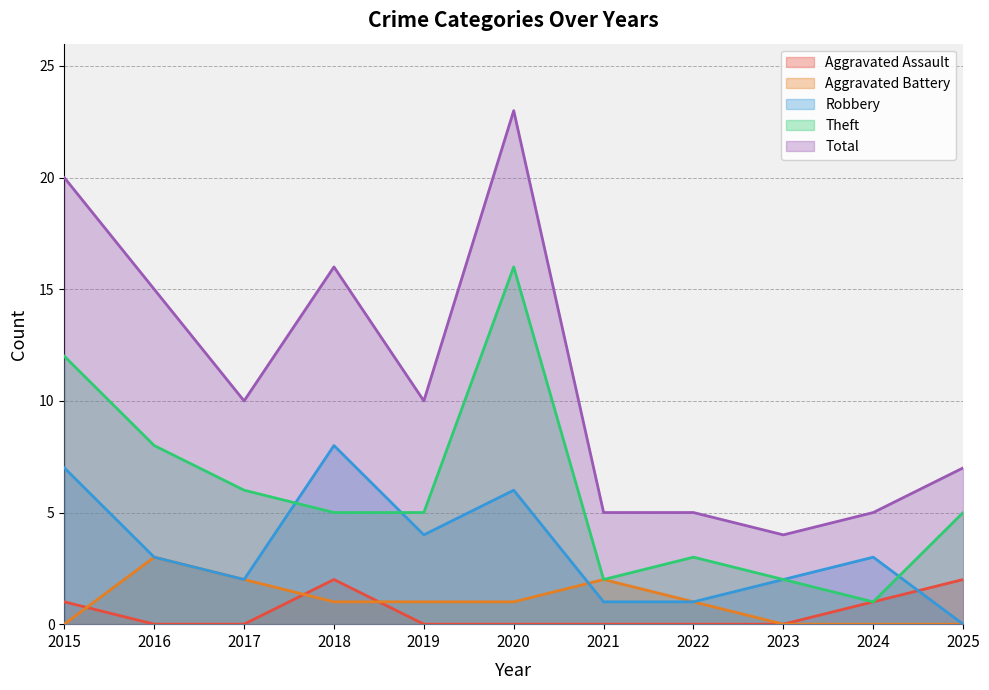

True or false: Total and Robbery cross at least once.

False